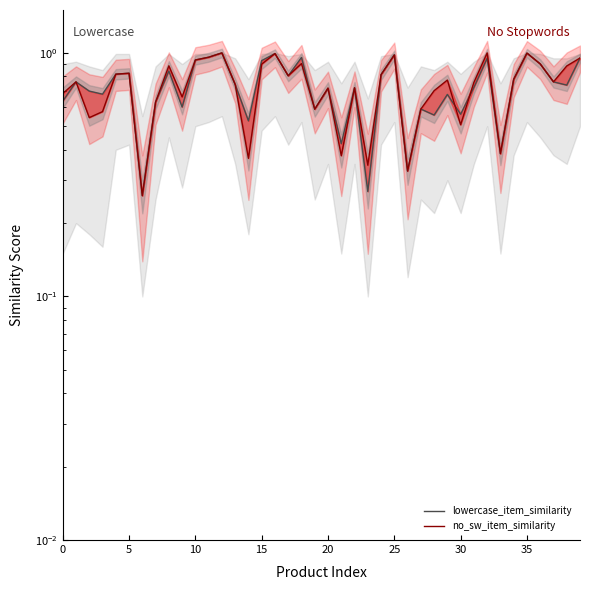

The value of lowercase_item_similarity at 33 is 0.4. True or false?

True